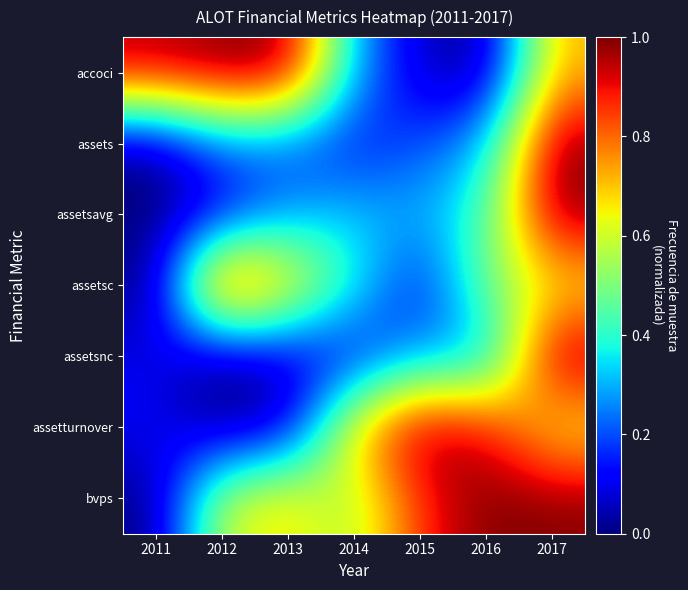

How many series are shown in this chart?

7